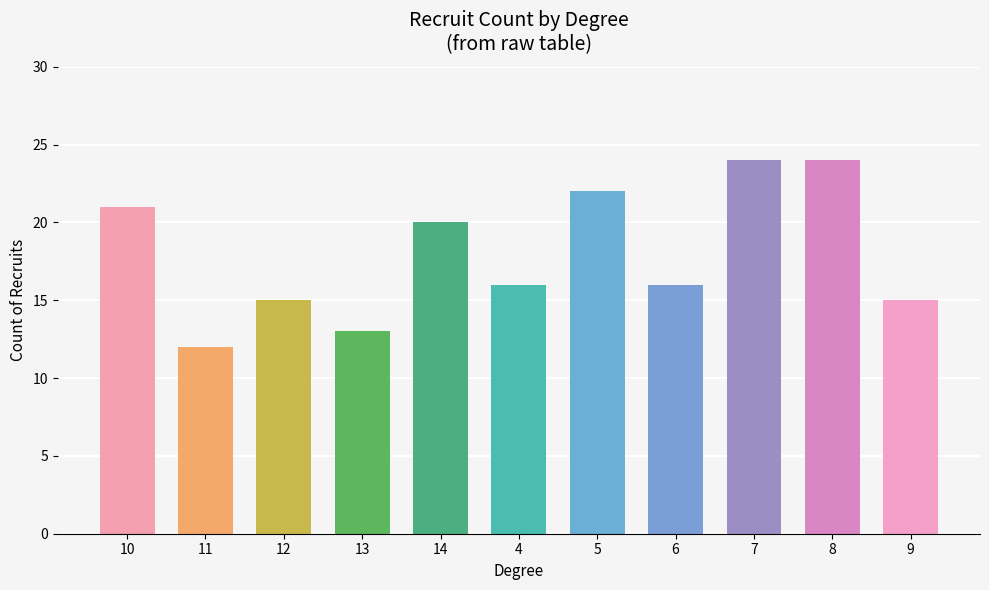

What is the sum of all values?

198